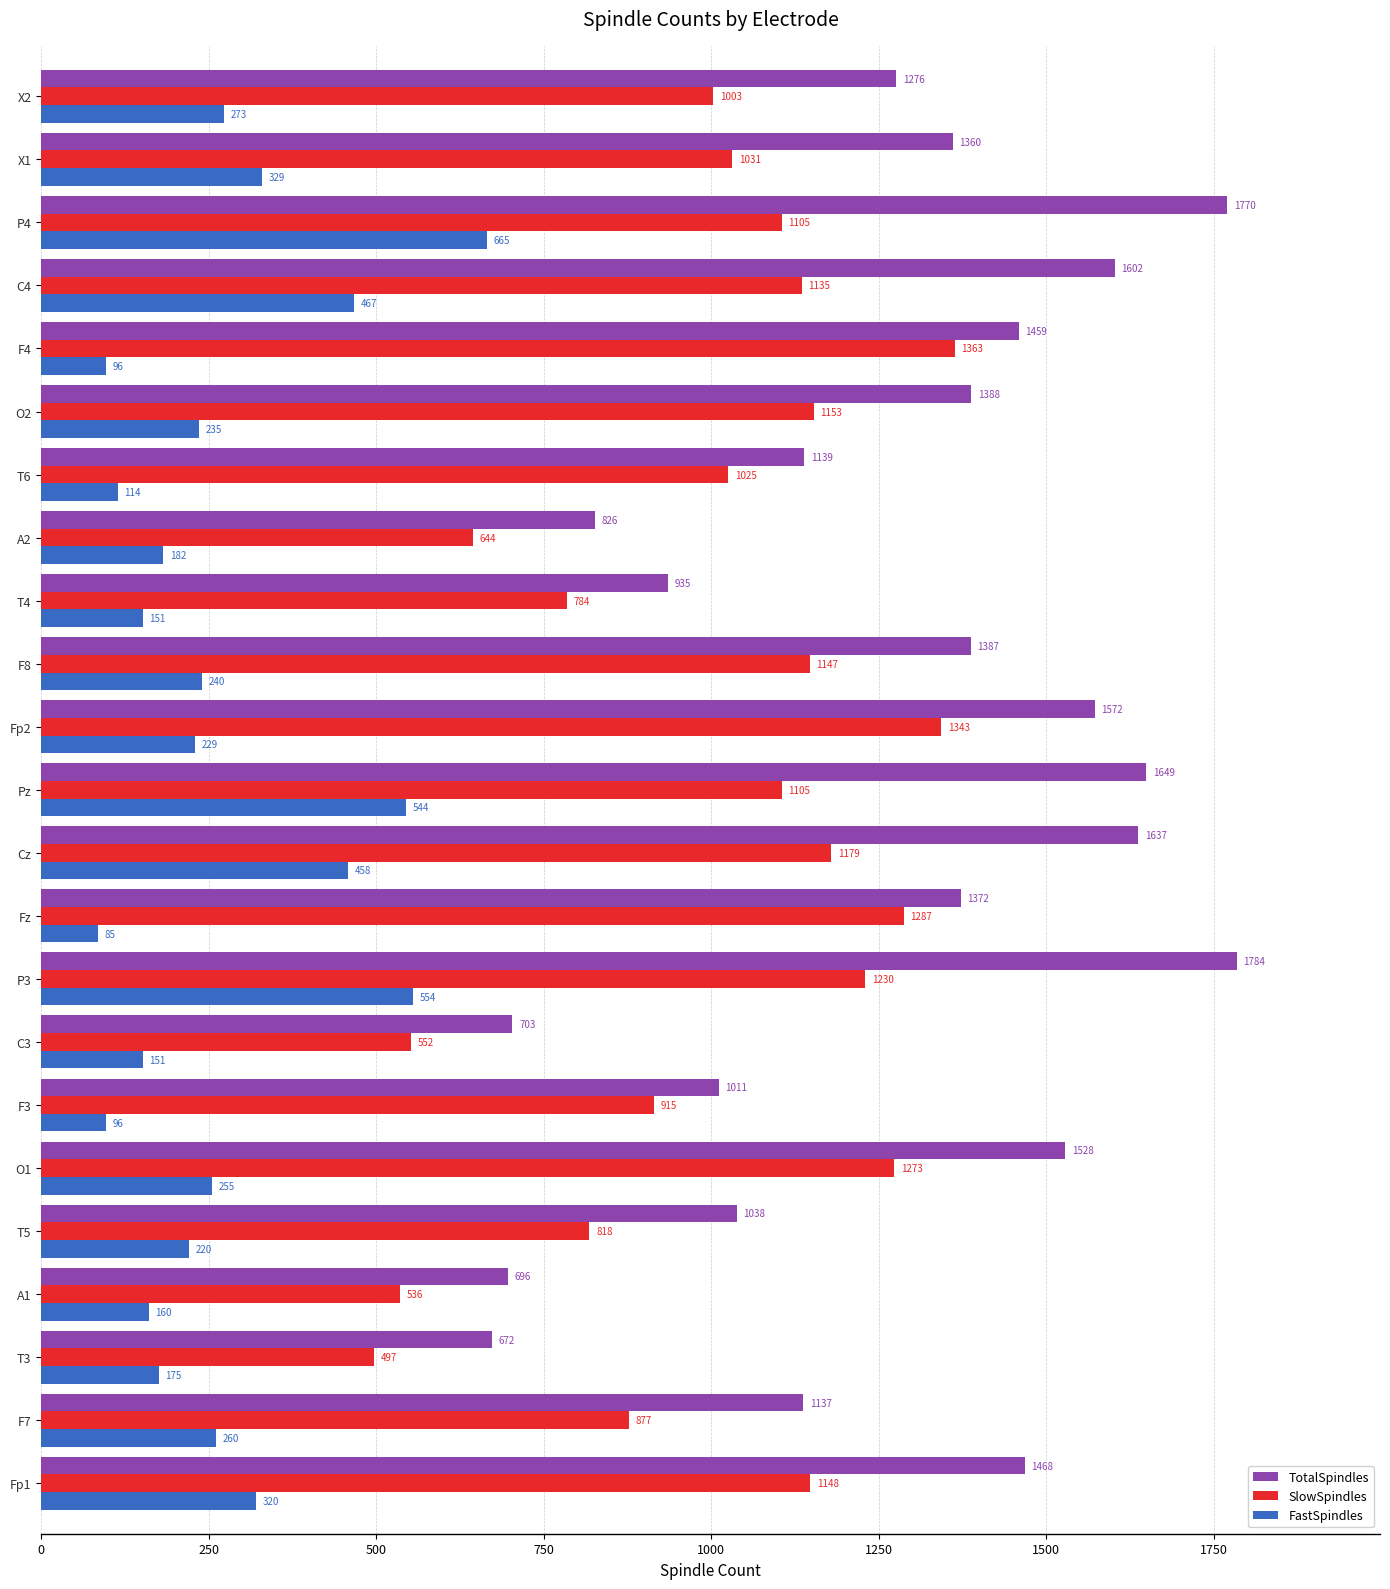

How many data points in FastSpindles are less than 235?

11